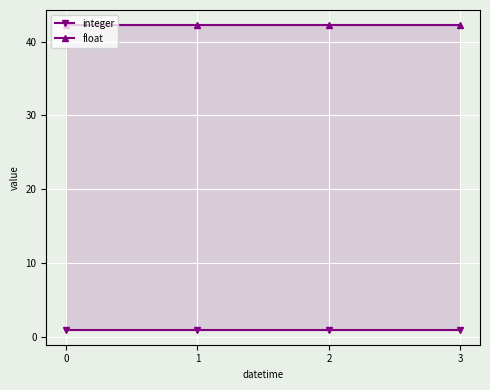

True or false: float and integer cross at least once.

False